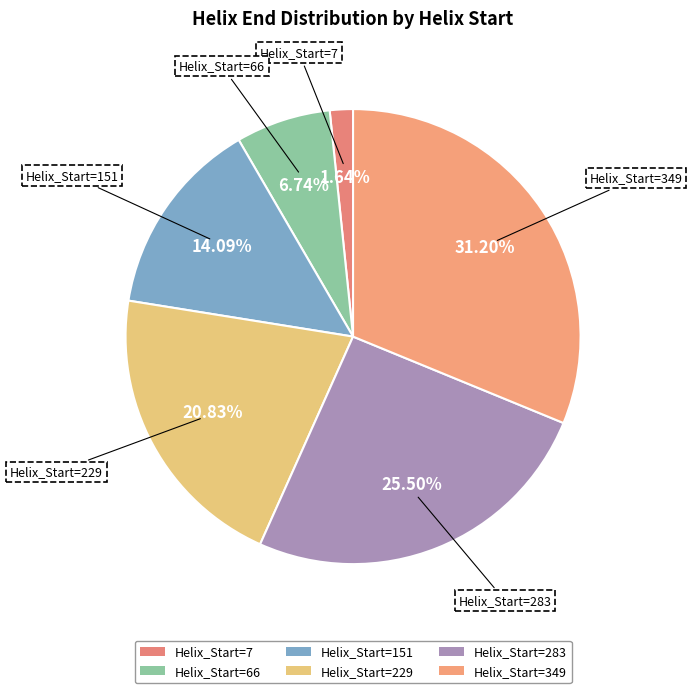

Which has a higher value, Helix_Start=283 or Helix_Start=151?

Helix_Start=283